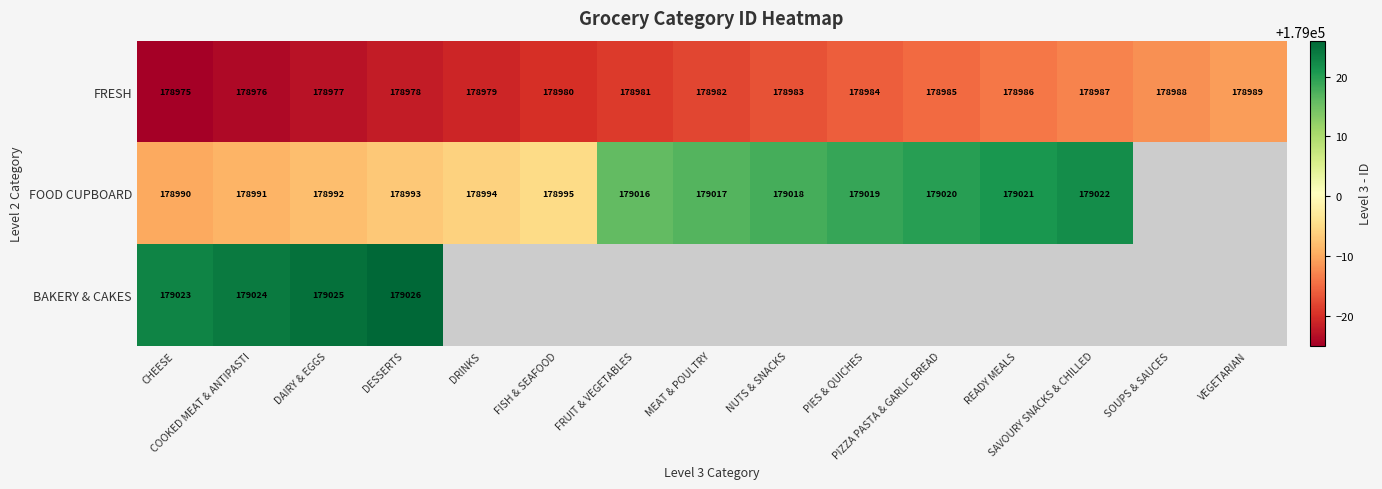

Which category has the highest value across all series?

DESSERTS